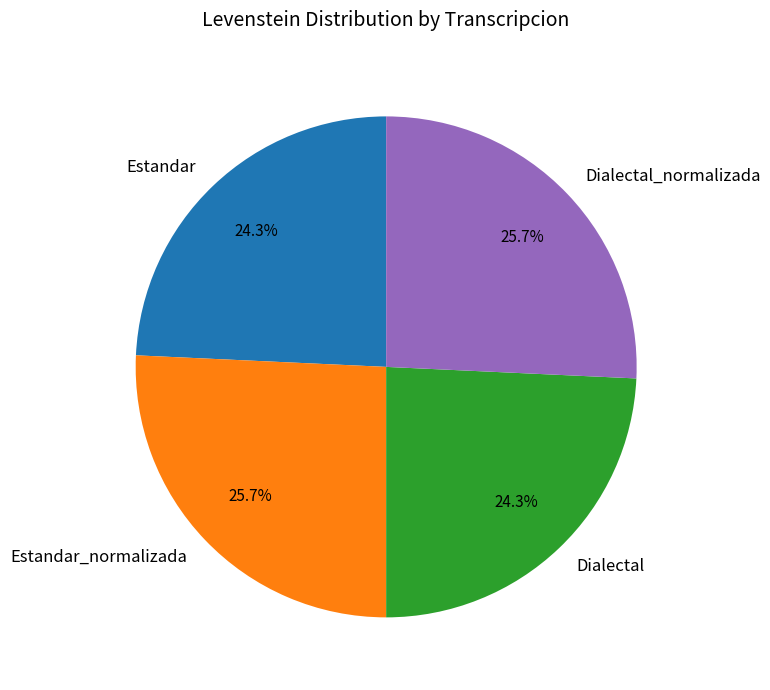

Does Estandar_normalizada represent more than half of the total?

No